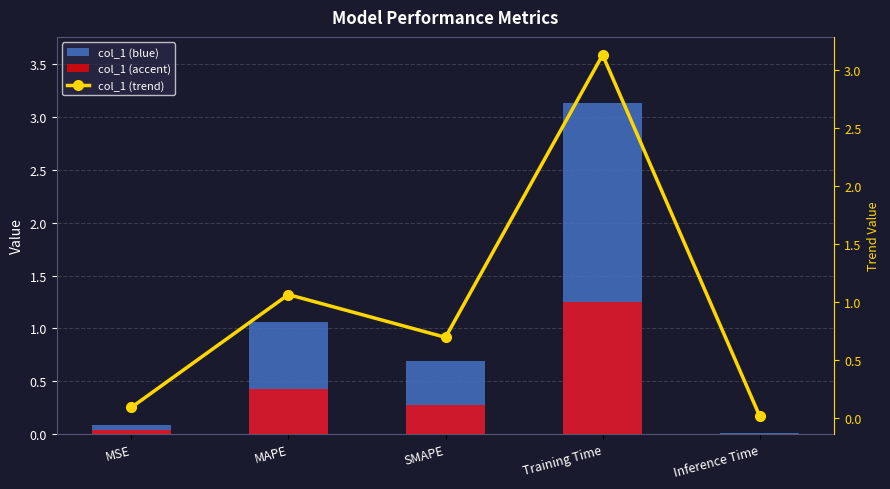

What is the sum of the col_1 (blue) values at MAPE and SMAPE?

1.8